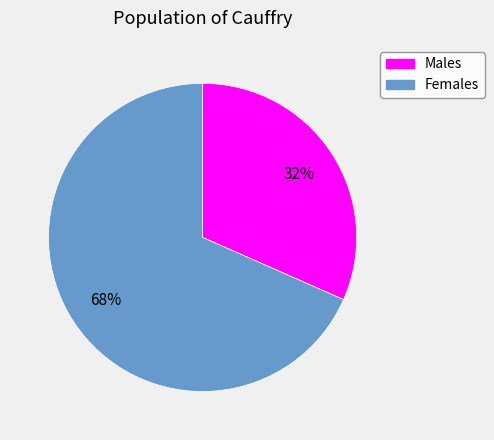

Is there any slice that represents more than half of the pie?

Yes